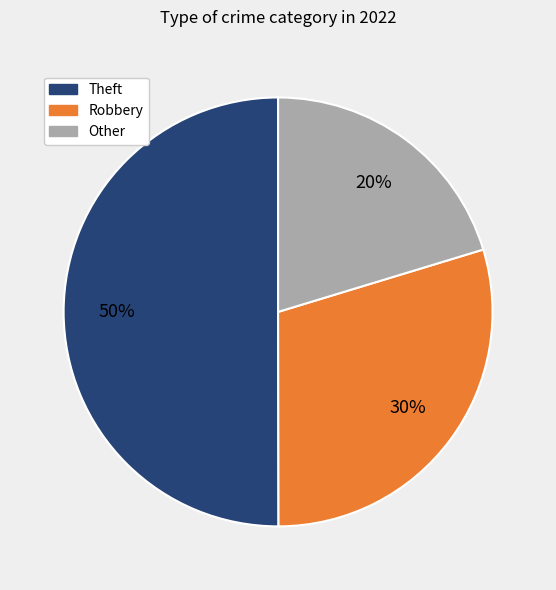

To the nearest percent, what is the average slice percentage?

33%